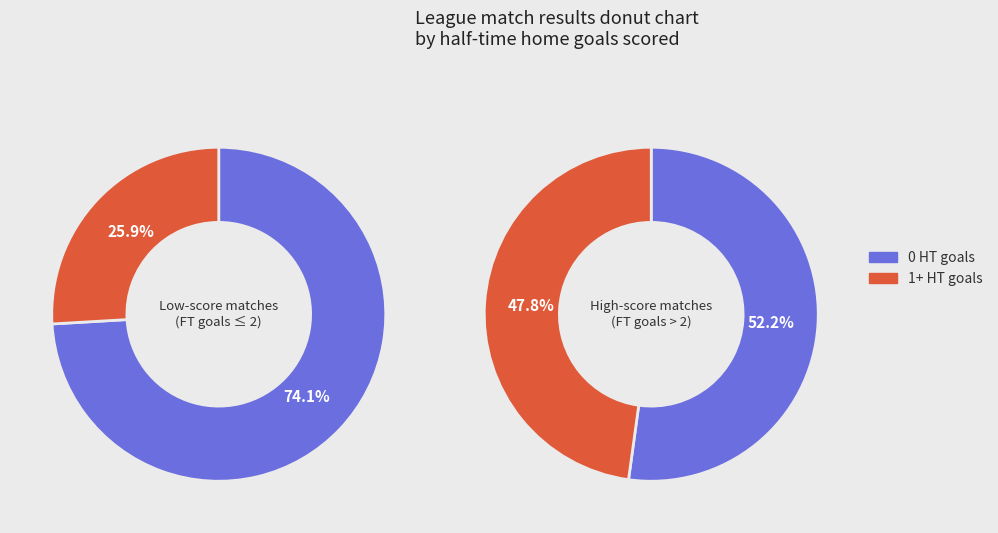

Count the number of slices in the pie.

2